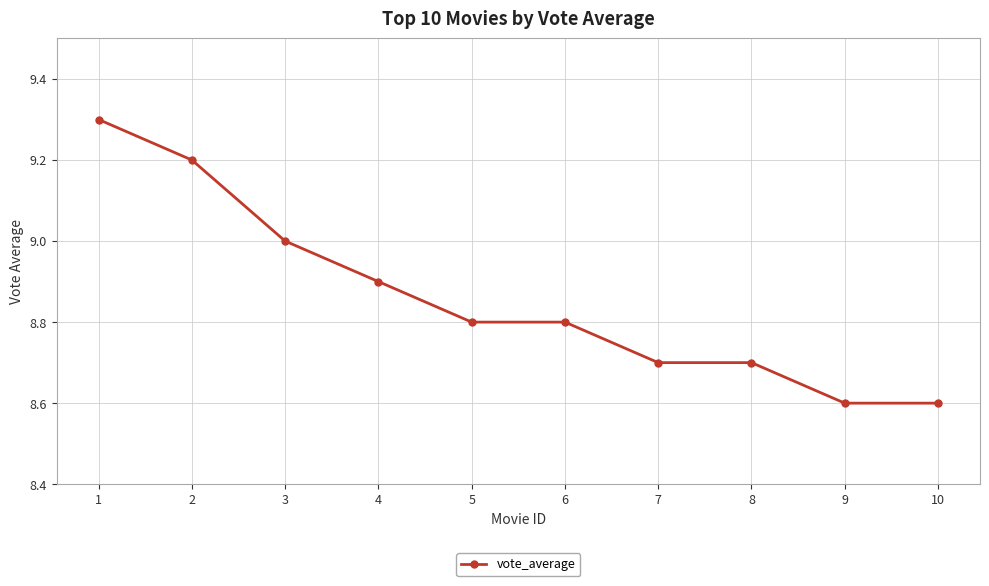

The value at 8 is 12.6. True or false?

False